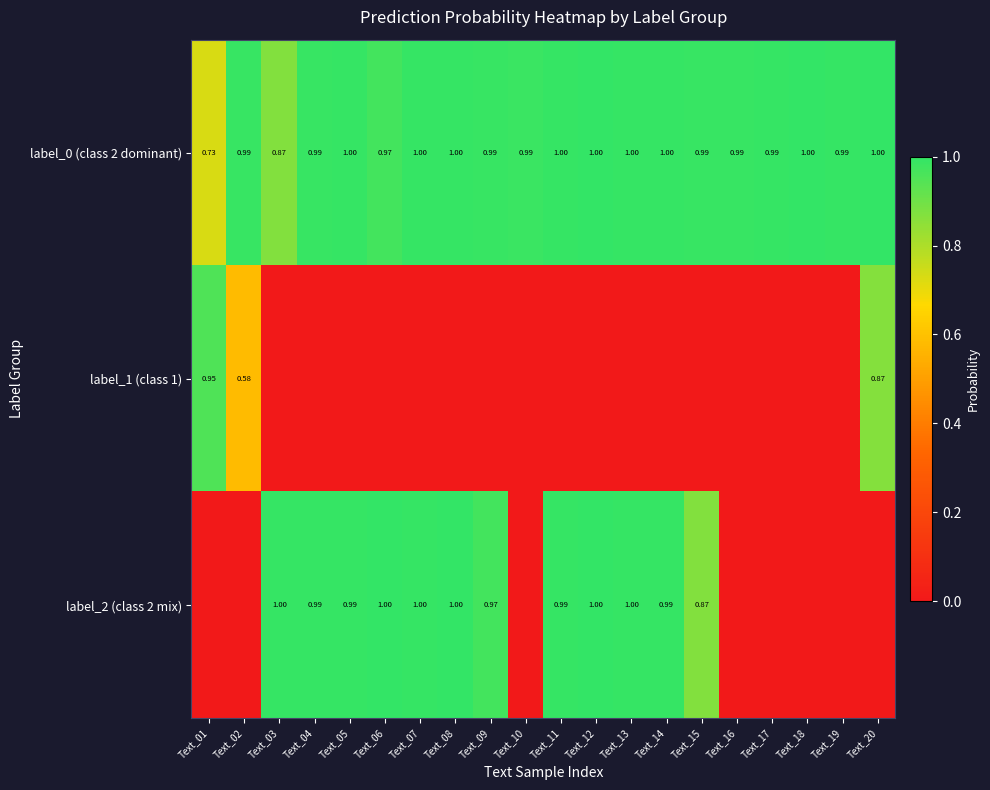

Is the value of label_0 (class 2 dominant) at Text_03 greater than the value of label_2 (class 2 mix) at Text_09?

No